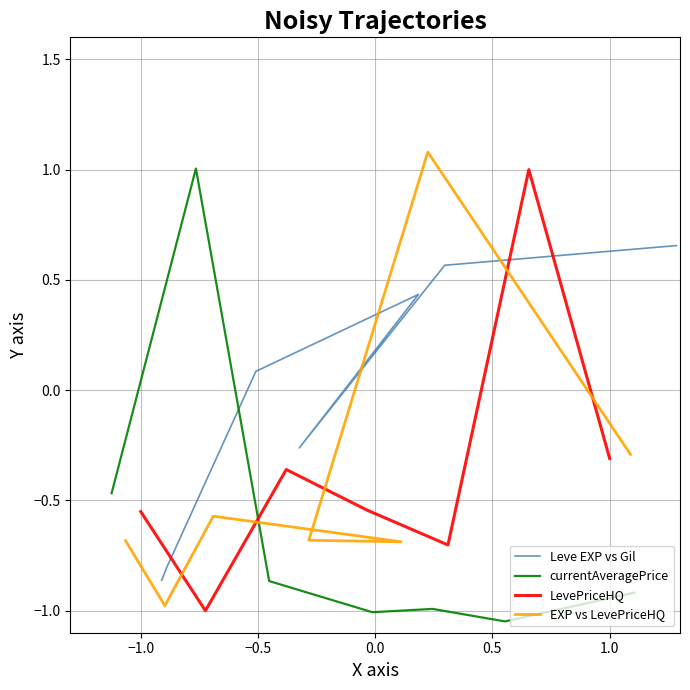

Reading right to left, extract all data points from this chart.

Leve EXP vs Gil: 0.7	0.6	-0.3	0.4	0.1	-0.8	-0.9
currentAveragePrice: -0.9	-1.0	-1.0	-1.0	-0.9	1.0	-0.5
LevePriceHQ: -0.3	1.0	-0.7	-0.5	-0.4	-1.0	-0.6
EXP vs LevePriceHQ: -0.3	1.1	-0.7	-0.7	-0.6	-1.0	-0.7